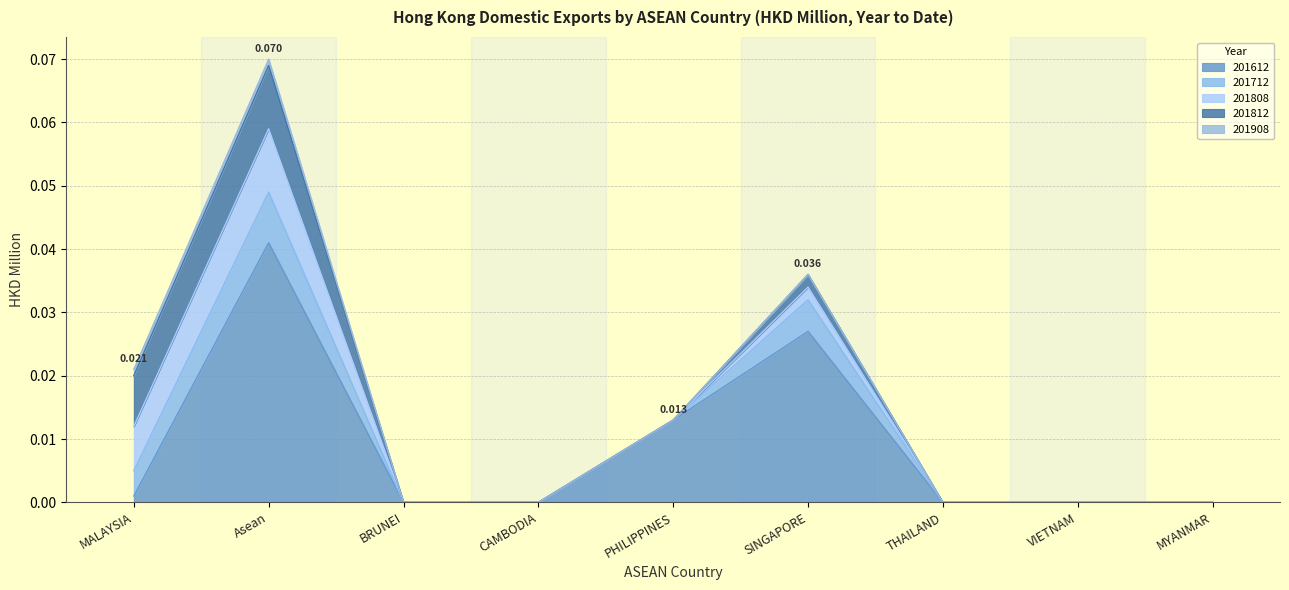

True or false: 201712 has a value of -0.0 at VIETNAM.

False